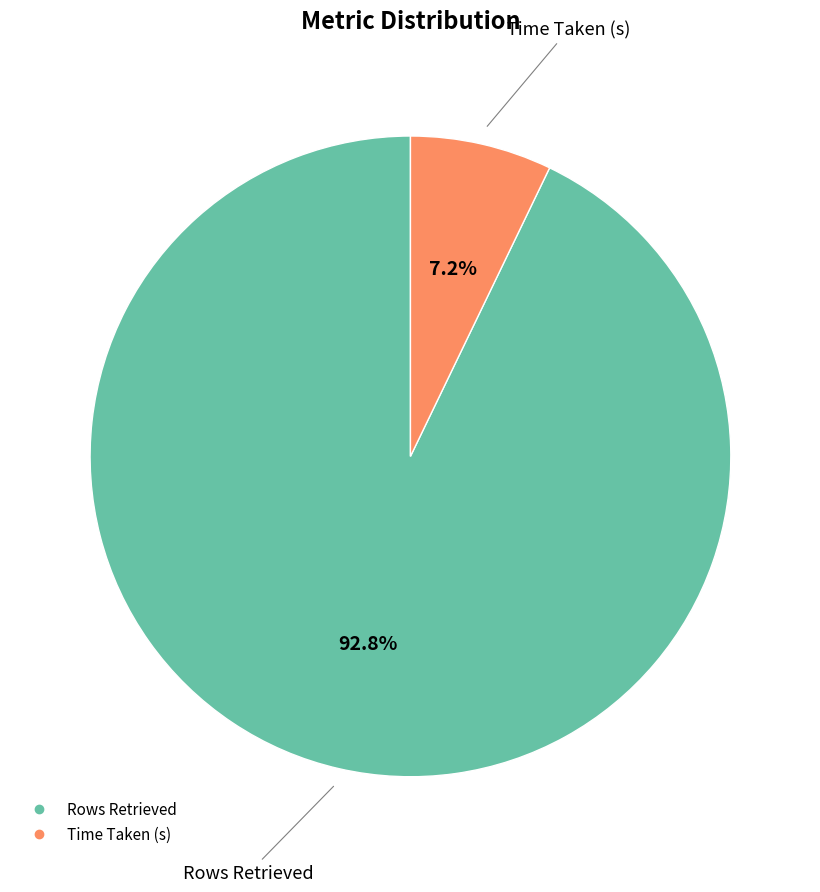

Is it true that Time Taken (s) is 7% of the pie?

True